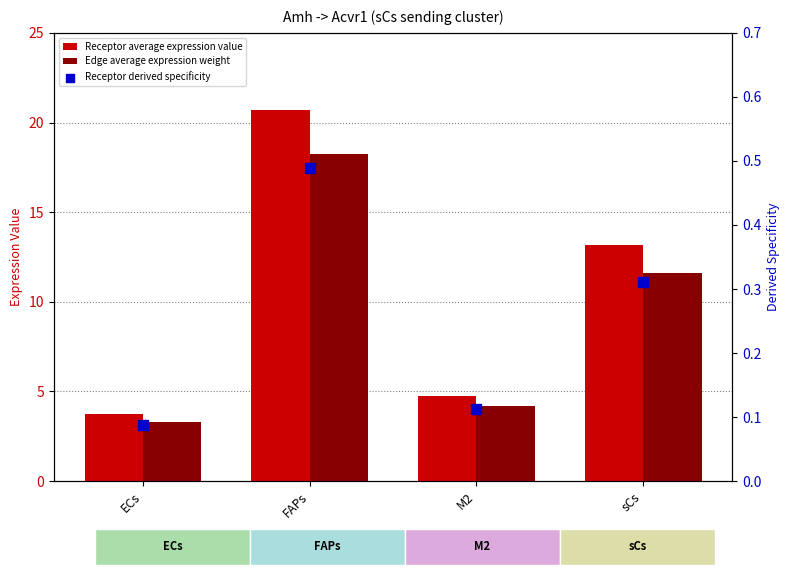

Which series has the largest total across all categories?

Receptor average expression value